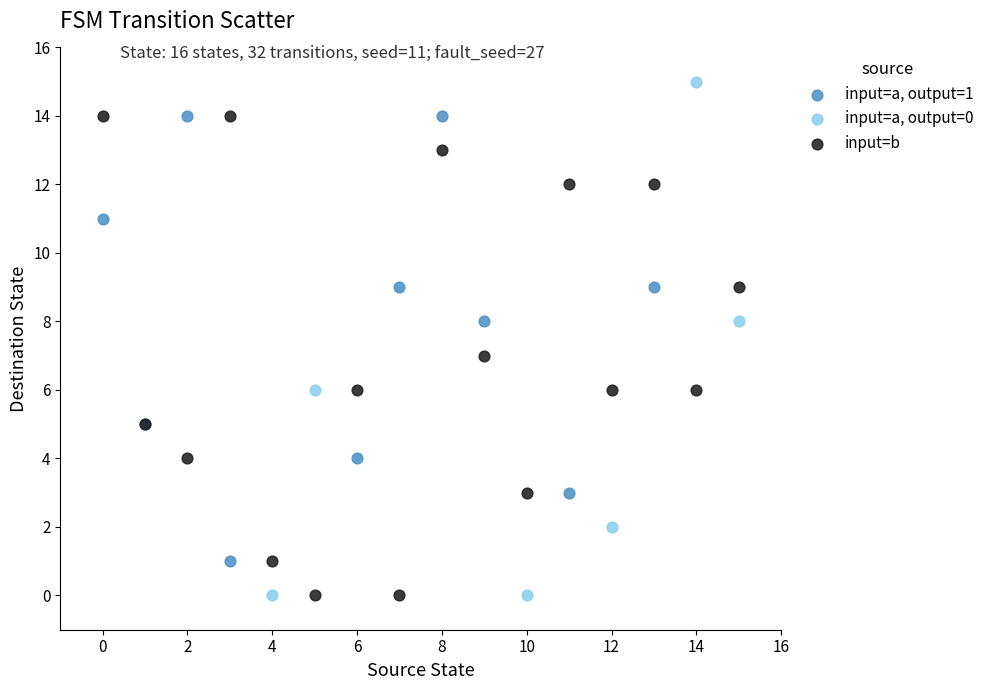

Which series contains the highest Y value?

input=a, output=0